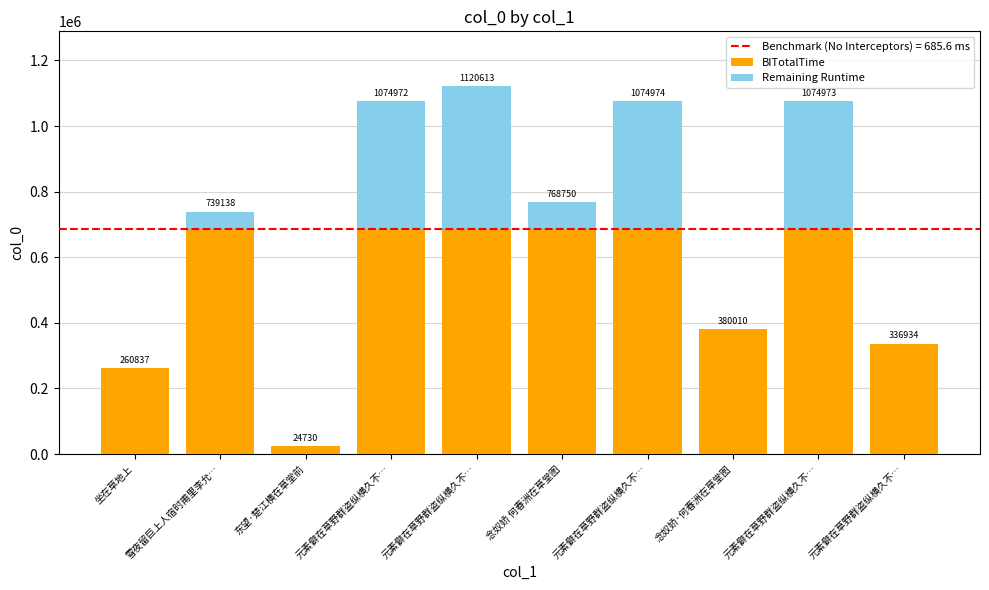

What is the lowest value of the BITotalTime series?

24730.0